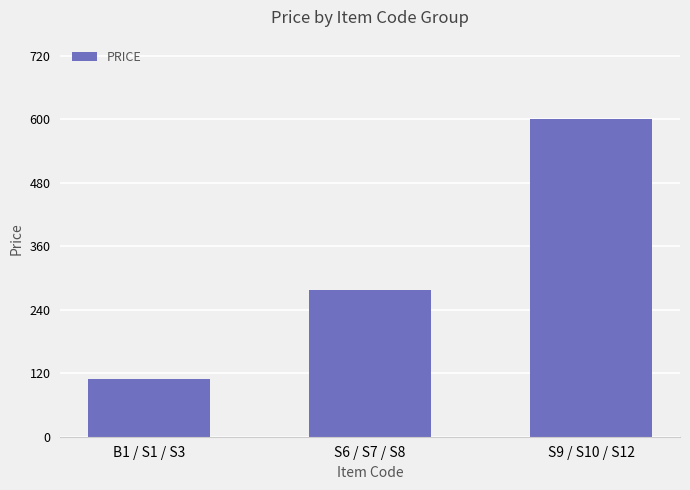

How many values are below 277?

1